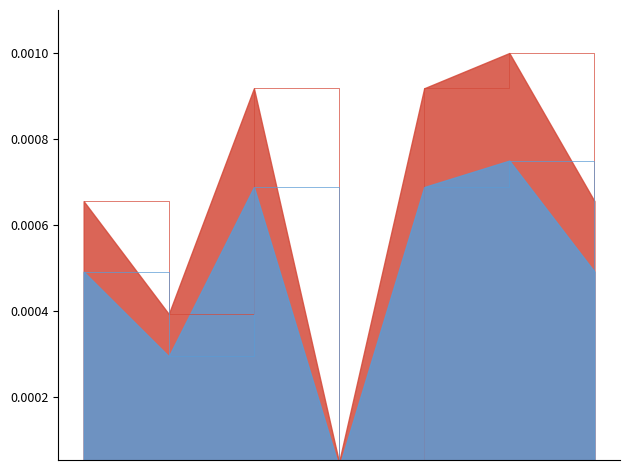

The value at 2019-10-02 13:35:00 is 0.0. True or false?

True